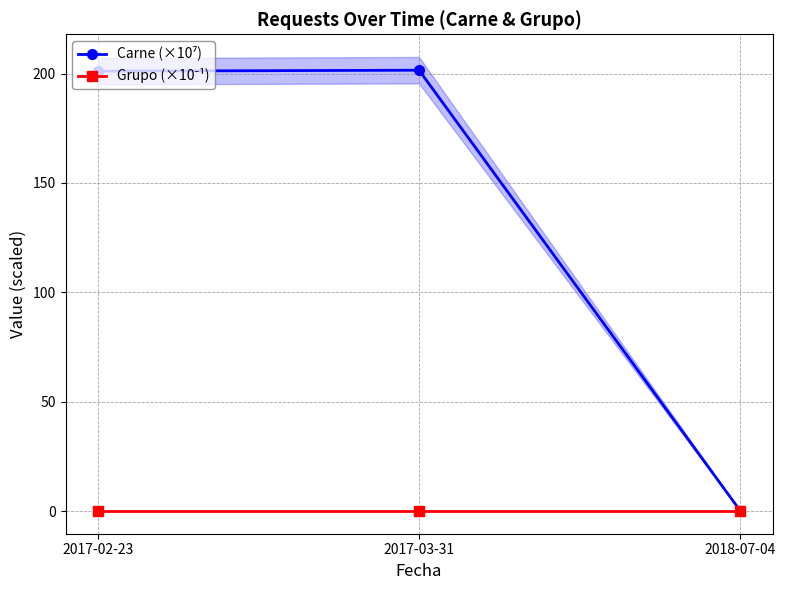

How many data points does each series have?

3